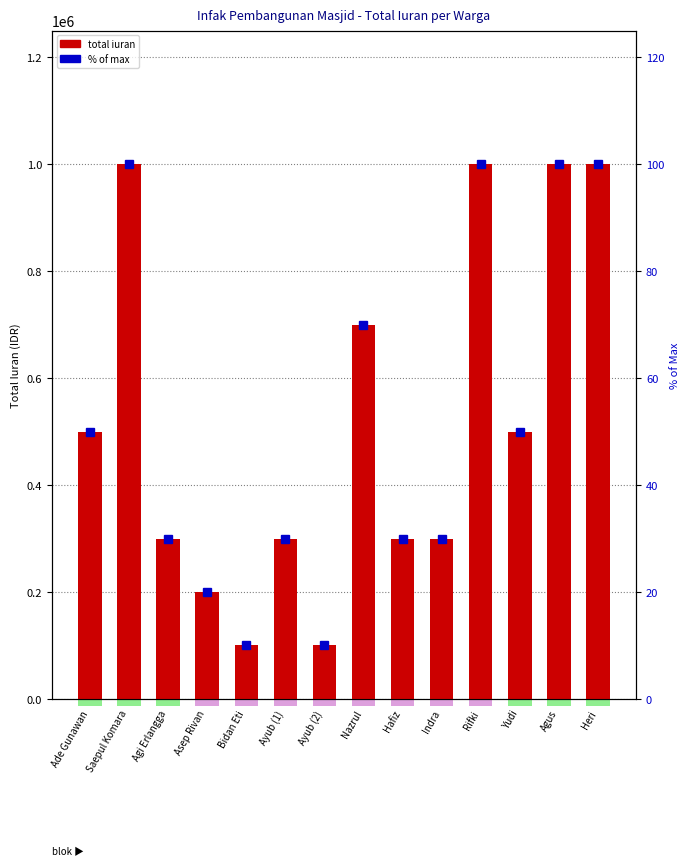

What position from the left is Agi Erlangga?

3